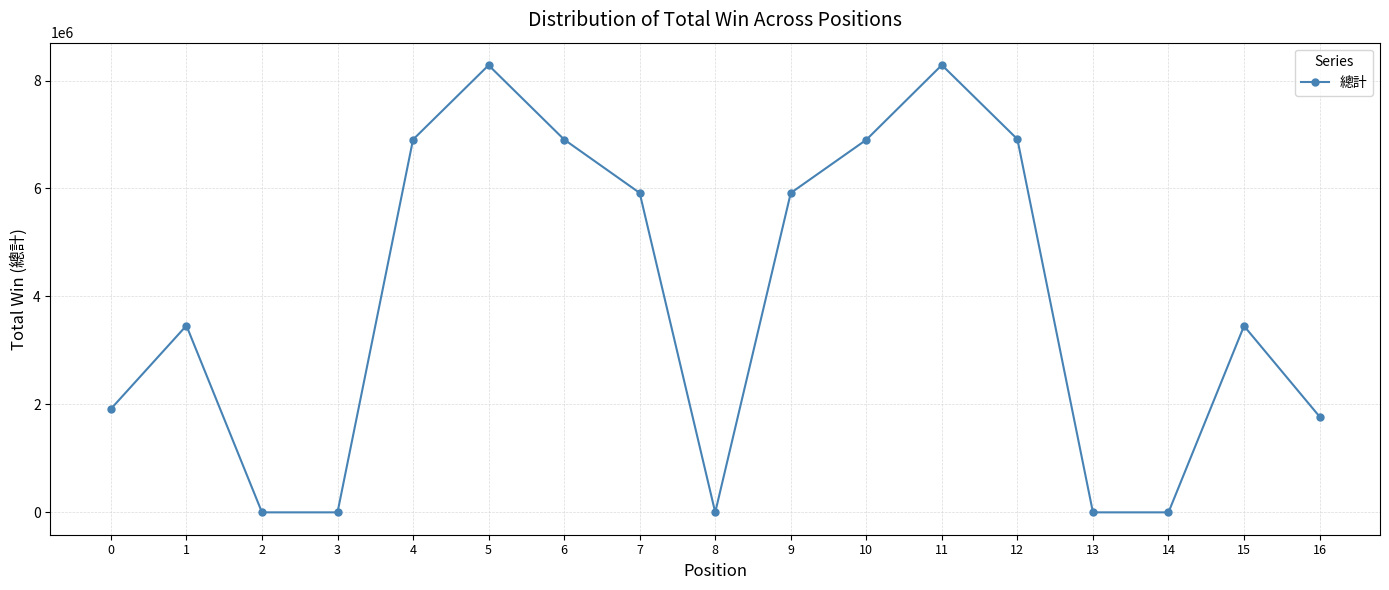

What is the value of the 17th point from the left?

1774000.0